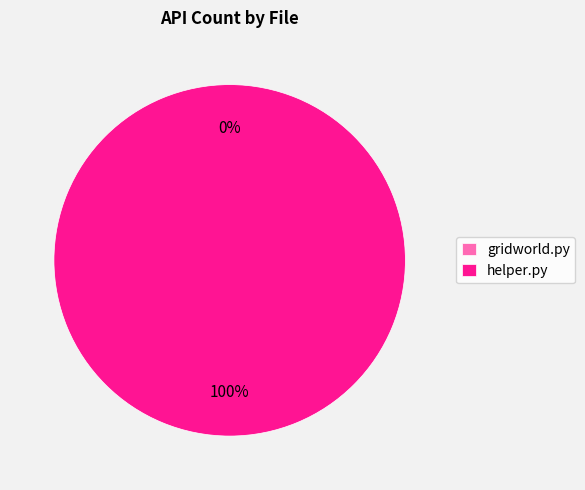

What is the smallest slice in the pie chart?

gridworld.py